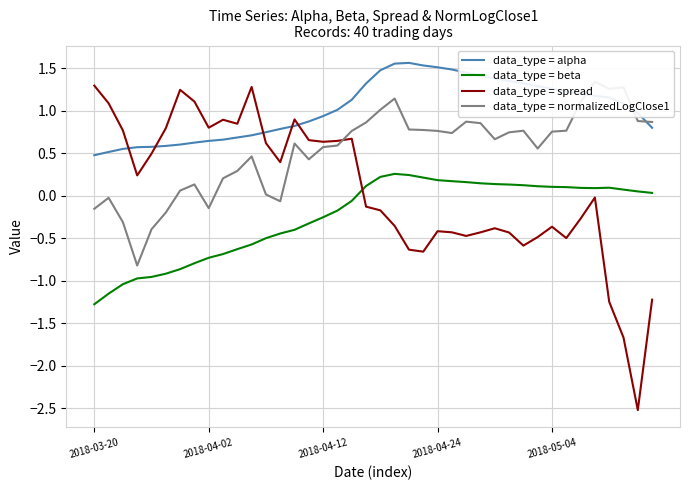

The data_type = beta series shows 0.2 at 2018-04-24. True or false?

True